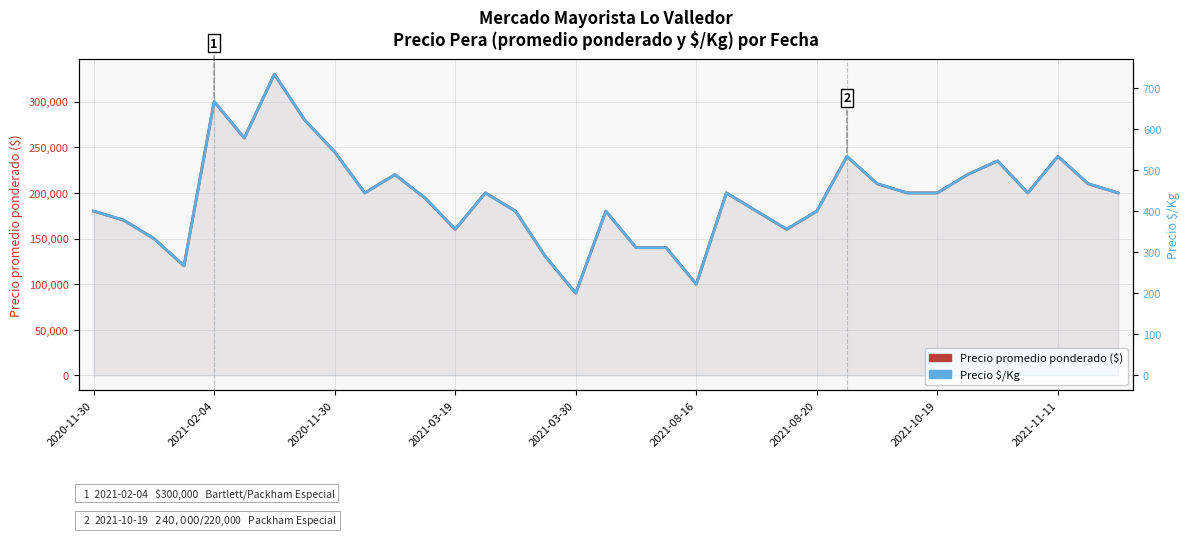

What is the sum of the Precio promedio ponderado values at 2020-11-30 and 2021-08-16?

280000